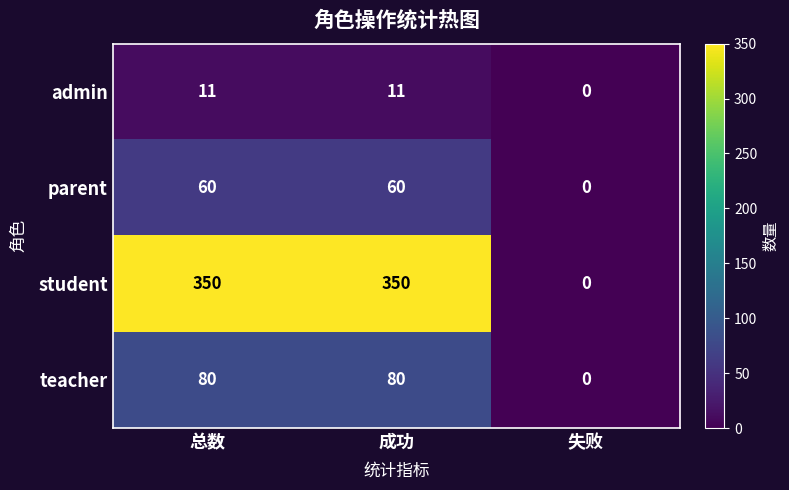

Which category has the lowest value across all series?

失败